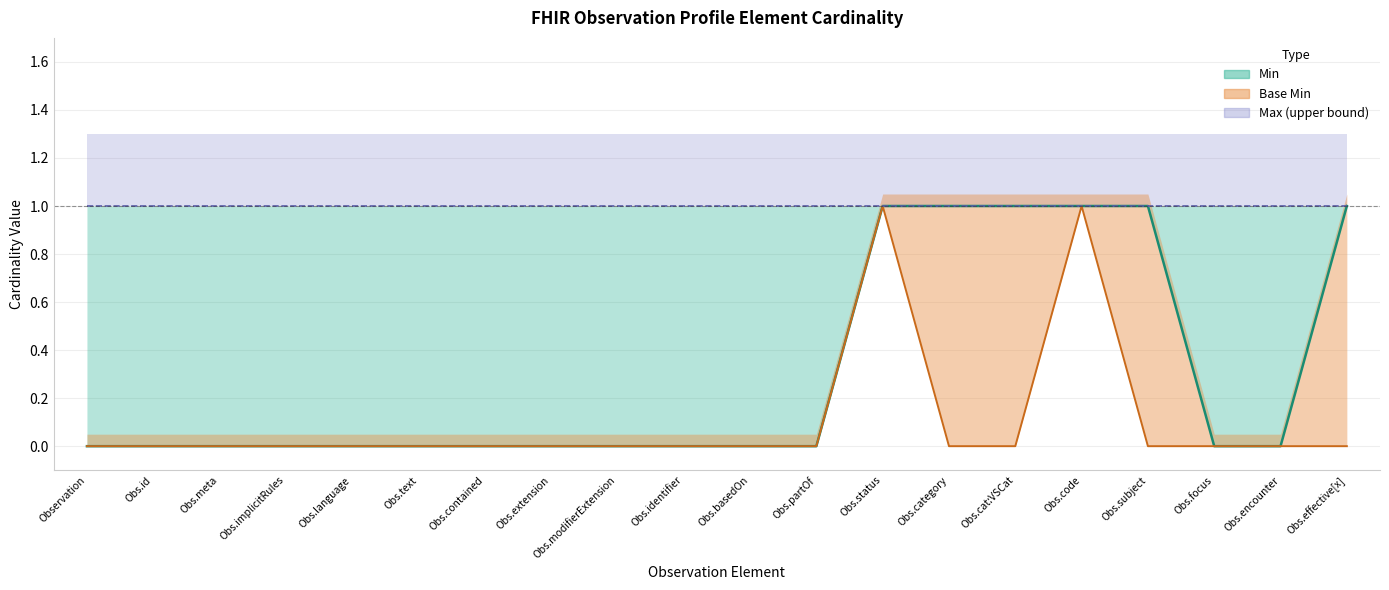

What is the label of the 1st point from the left?

Observation